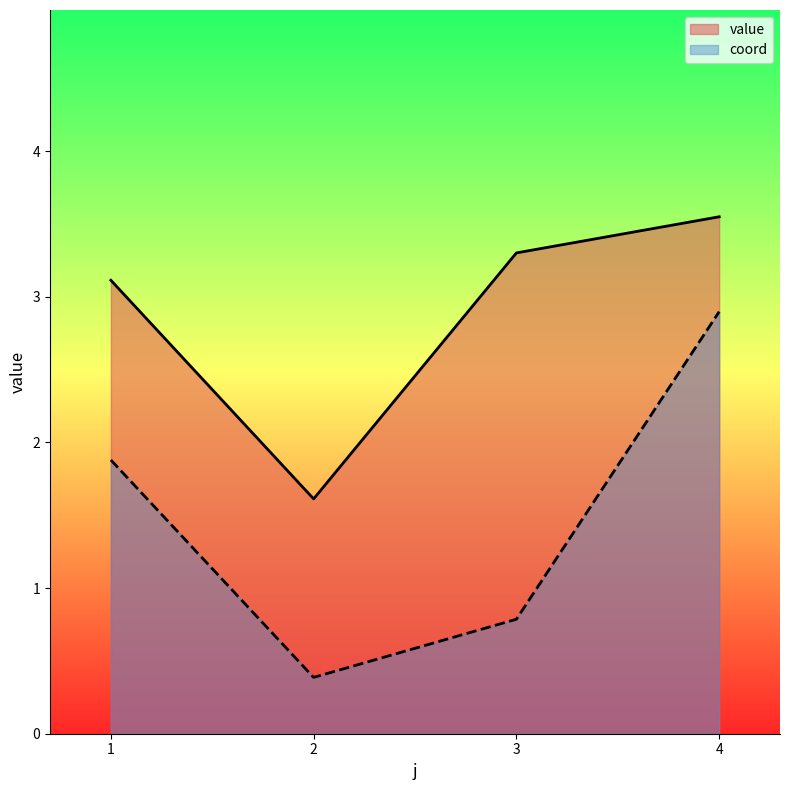

Reading right to left, list all the values displayed in this chart.

value: 4=3.6	3=3.3	2=1.6	1=3.1
coord: 4=2.9	3=0.8	2=0.4	1=1.9